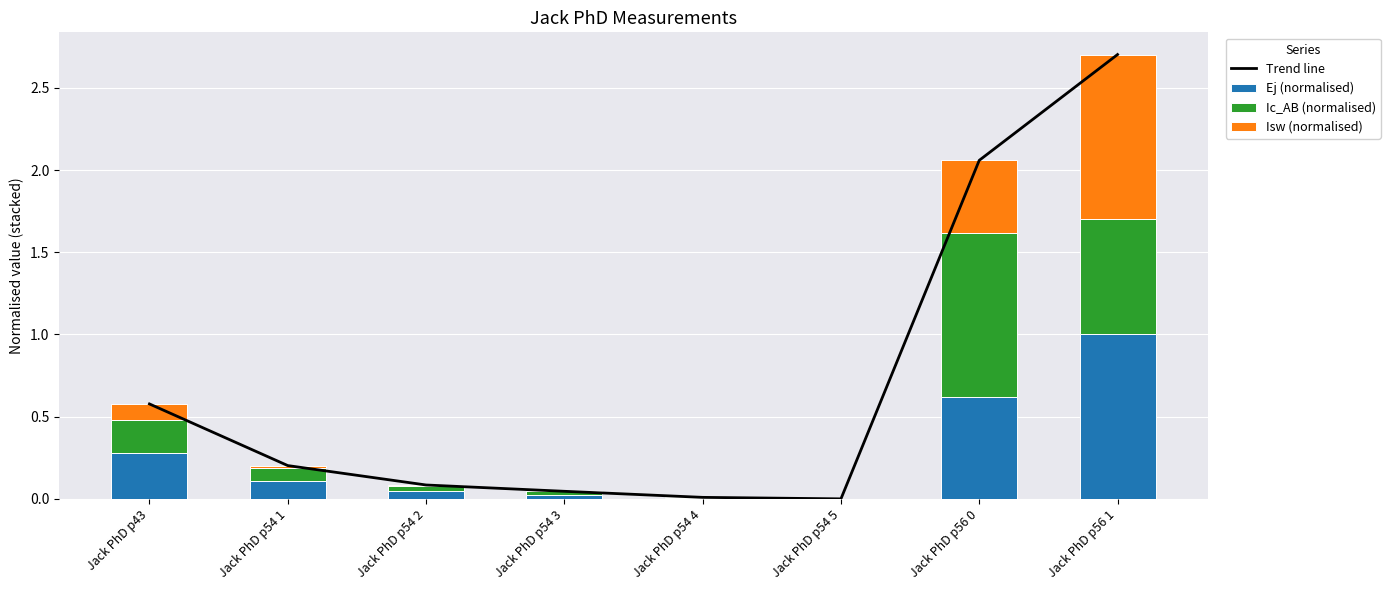

Does the chart contain any negative values?

No